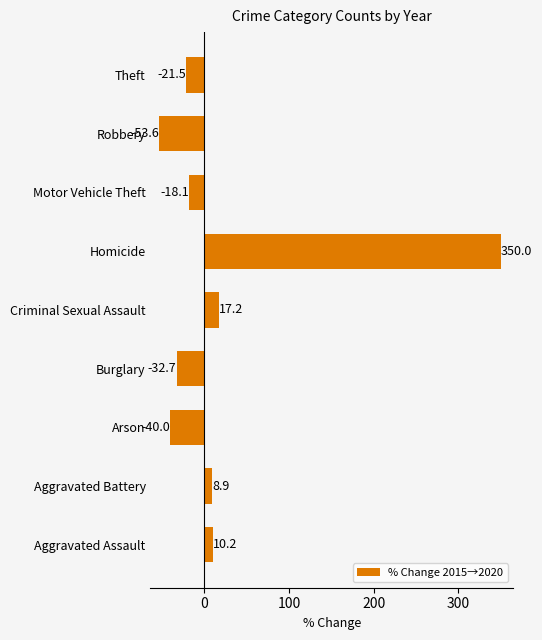

Is it true that the value at Motor Vehicle Theft is -18.1?

True